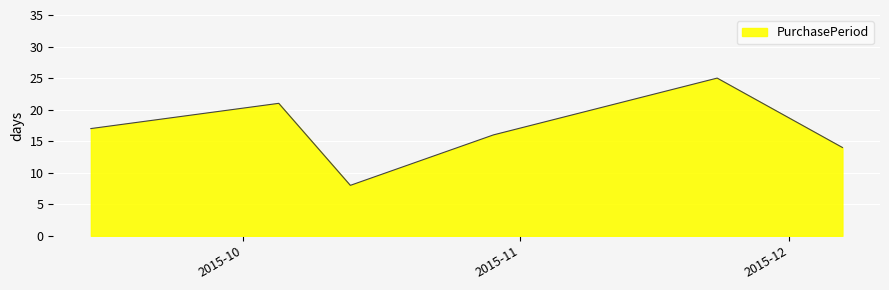

Count the number of data series in this chart.

1